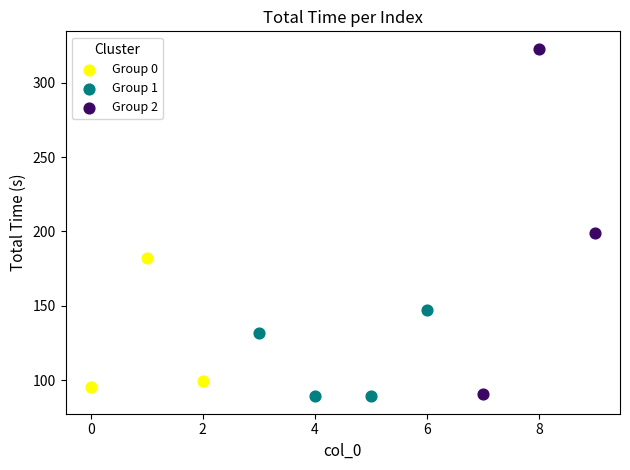

Which series has the widest spread of Y values?

Group 2